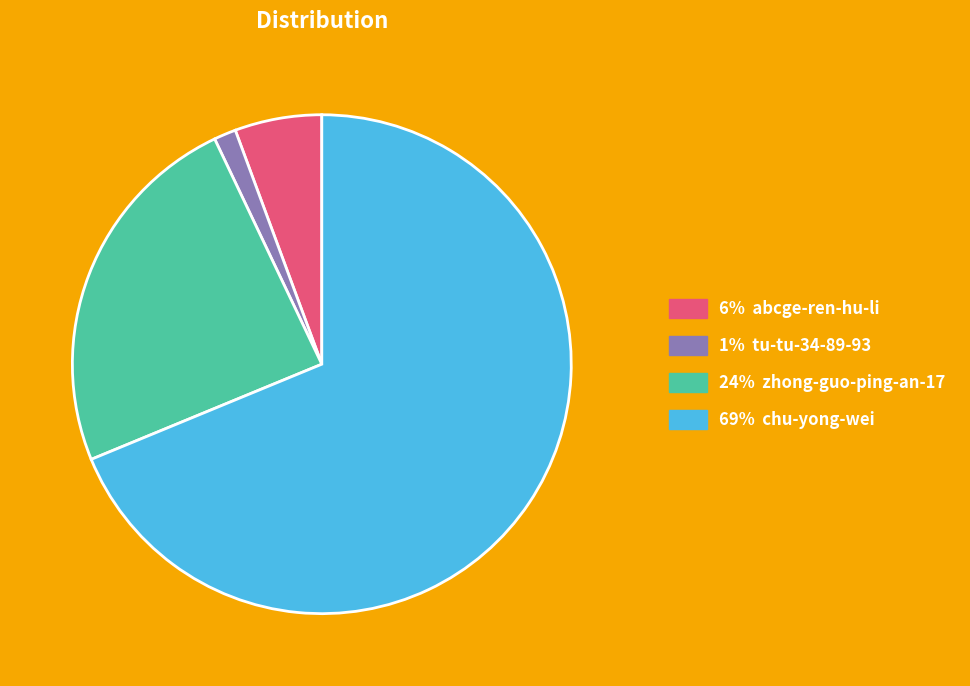

Is there any slice that represents more than half of the pie?

Yes